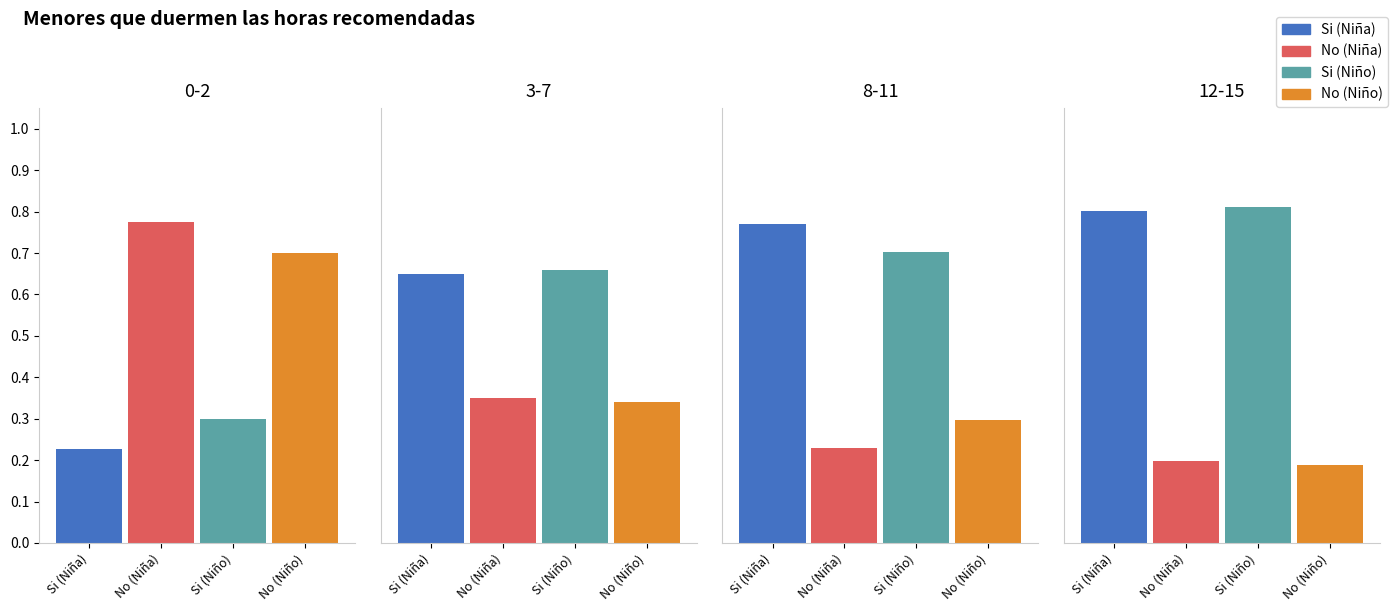

What is the difference between the second highest and minimum values in the Si (Niño) series?

0.4